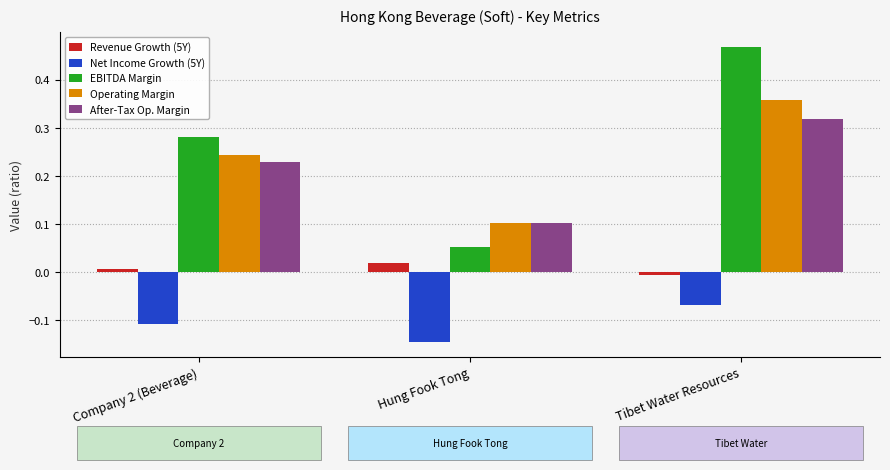

Rank the series at Tibet Water Resources from lowest to highest value.

Net Income Growth (5Y), Revenue Growth (5Y), After-Tax Op. Margin, Operating Margin, EBITDA Margin